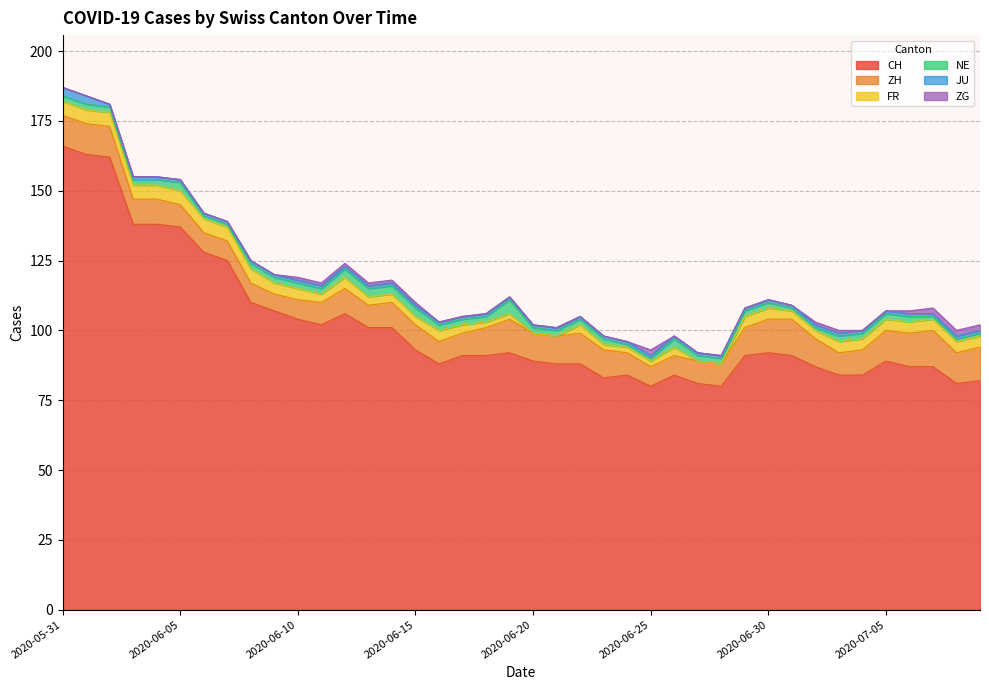

Rank the series at 2020-06-16 from highest to lowest value.

CH, ZH, FR, NE, JU, ZG